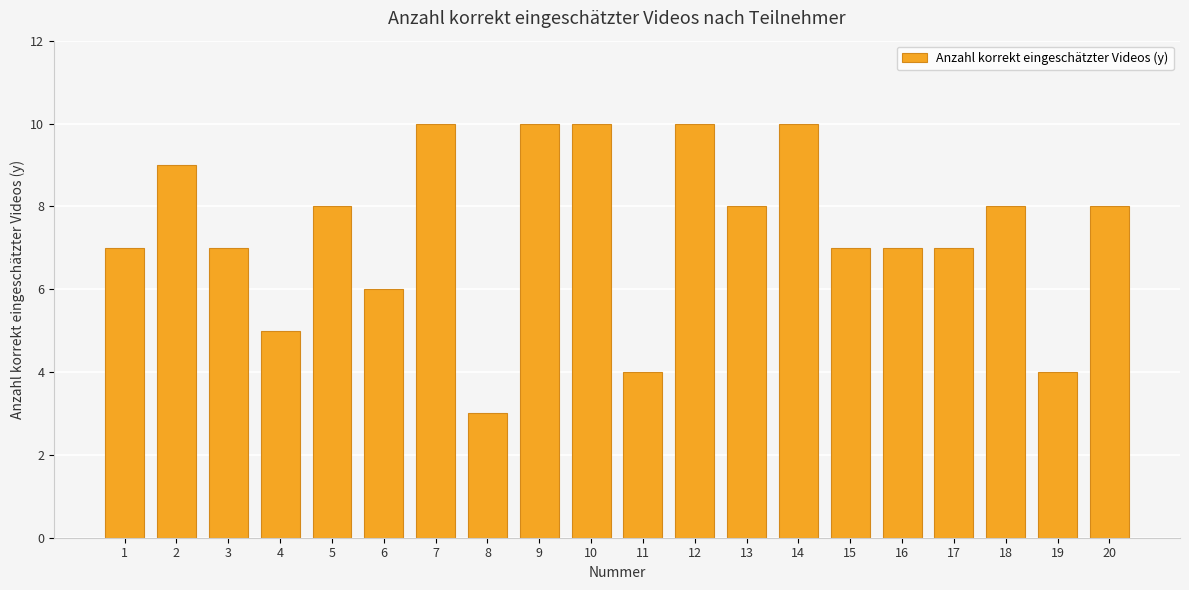

What is the value of the 19th bar from the left?

4